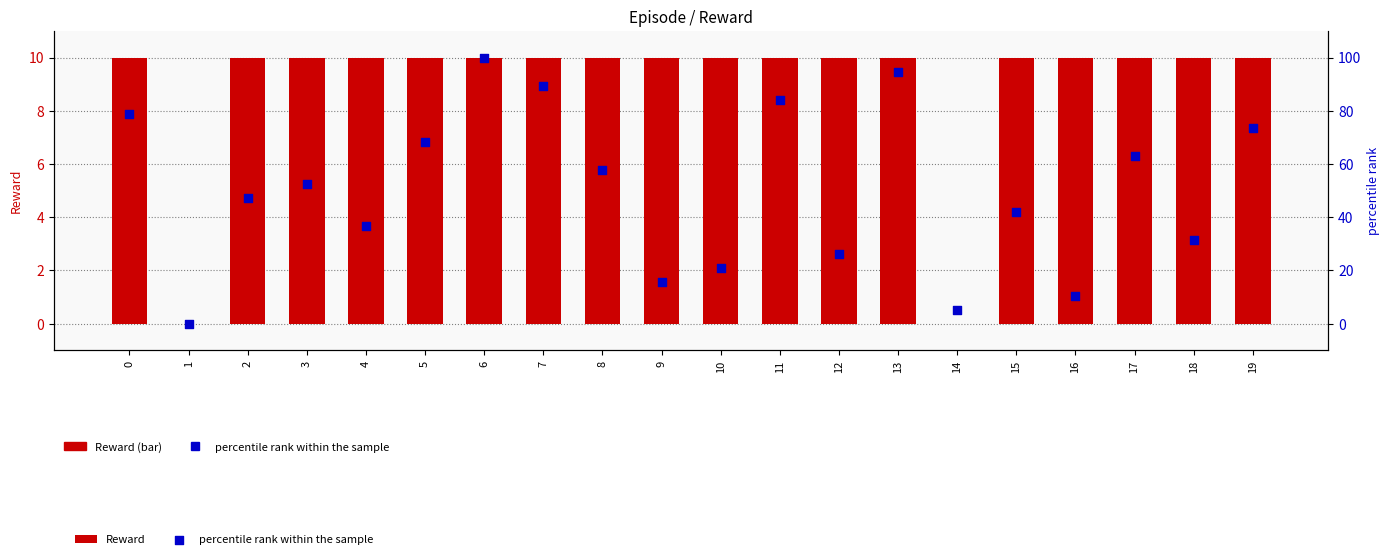

At how many categories does at least one series exceed 80?

4